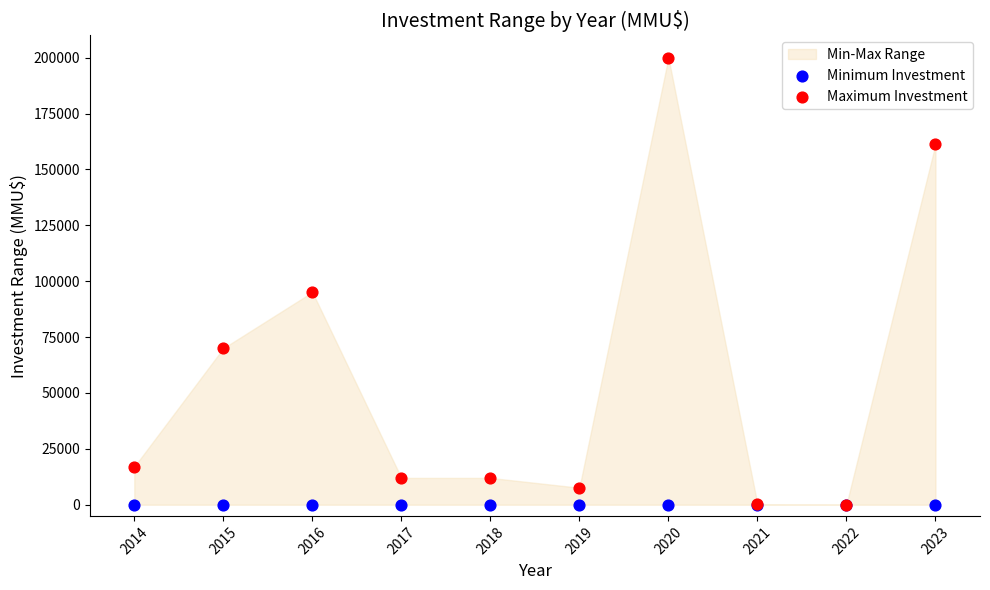

Across all series, what Y value is closest to 100000?

95130